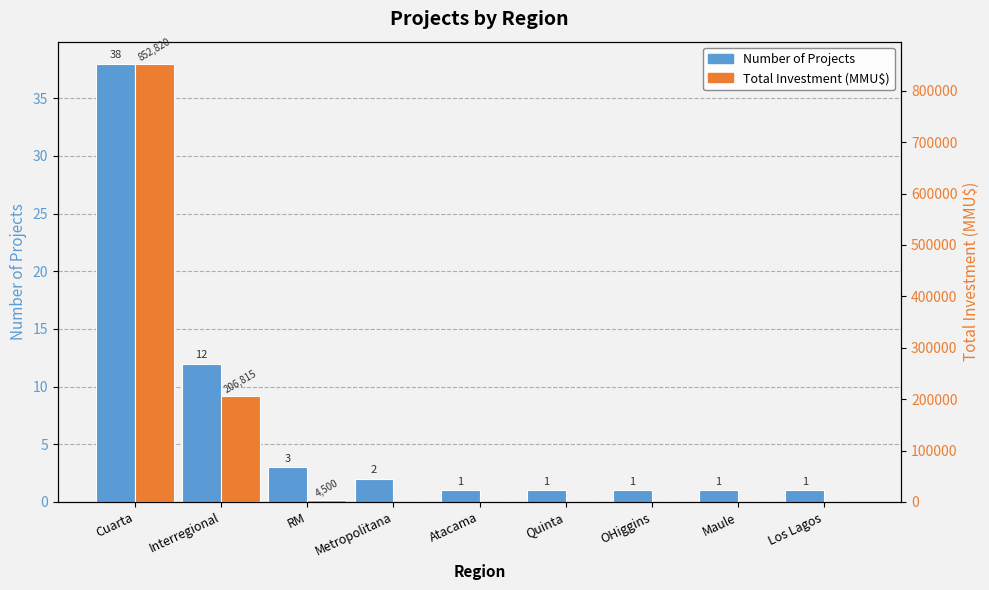

What is the difference between the maximum and minimum values in the Total Investment (MMU$) series?

852820